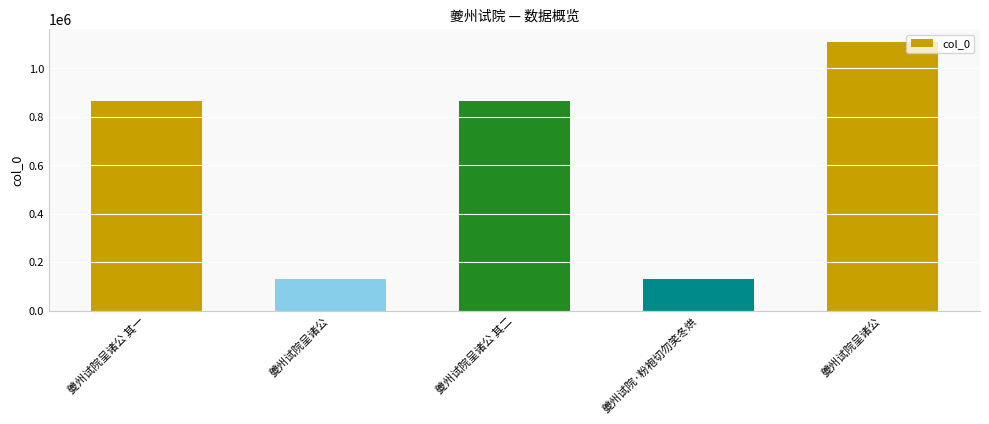

The value at 夔州试院呈诸公 其二 is 866373. True or false?

True